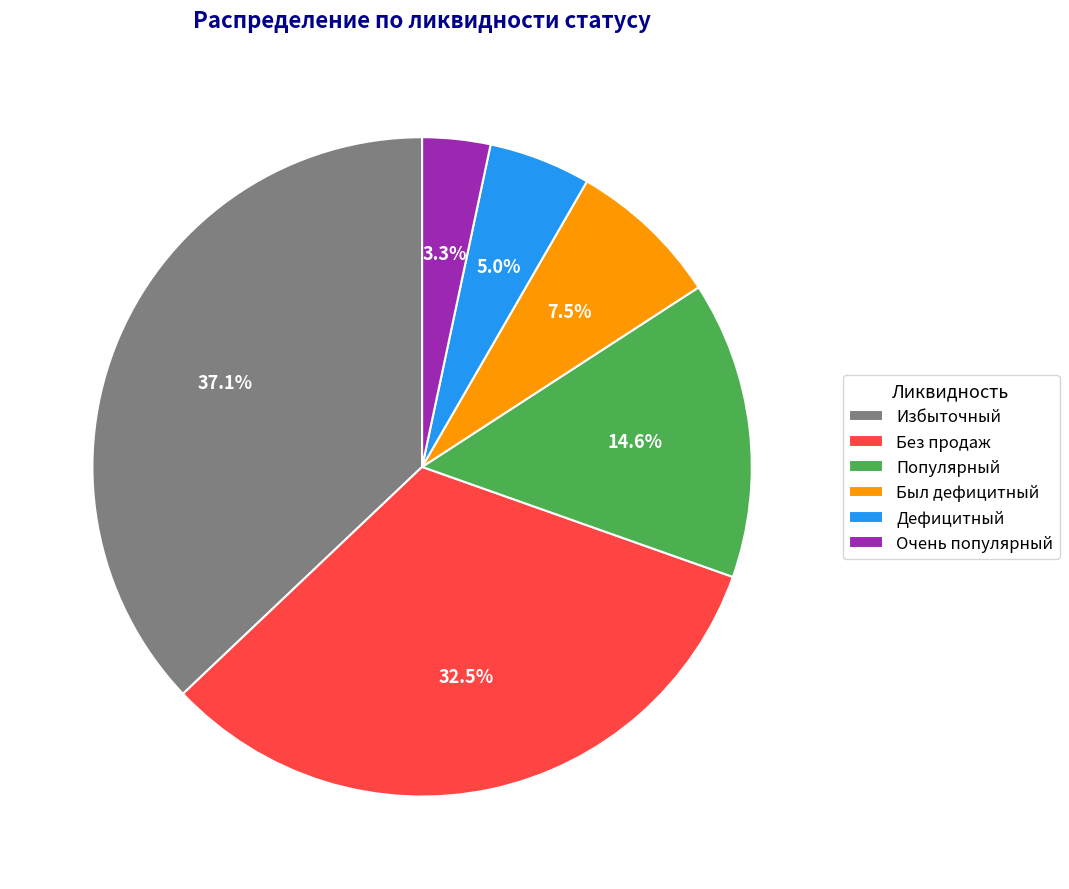

Count the number of slices in the pie.

6